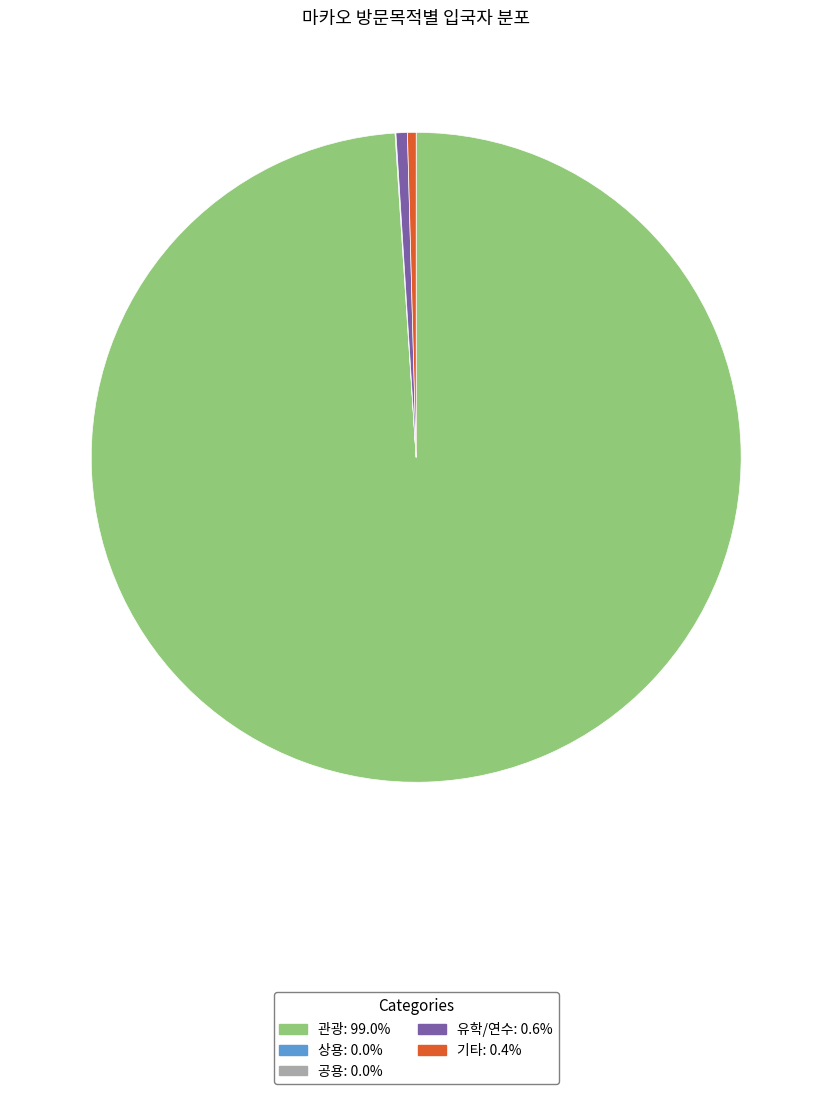

Is there any slice that represents more than half of the pie?

Yes